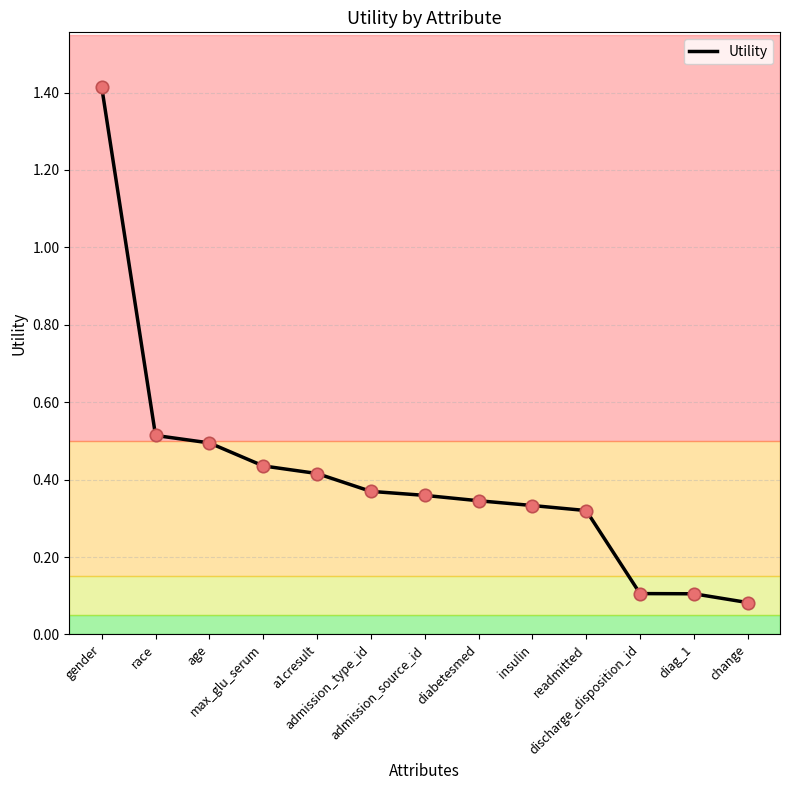

What is the change in value from race to admission_source_id?

-0.2